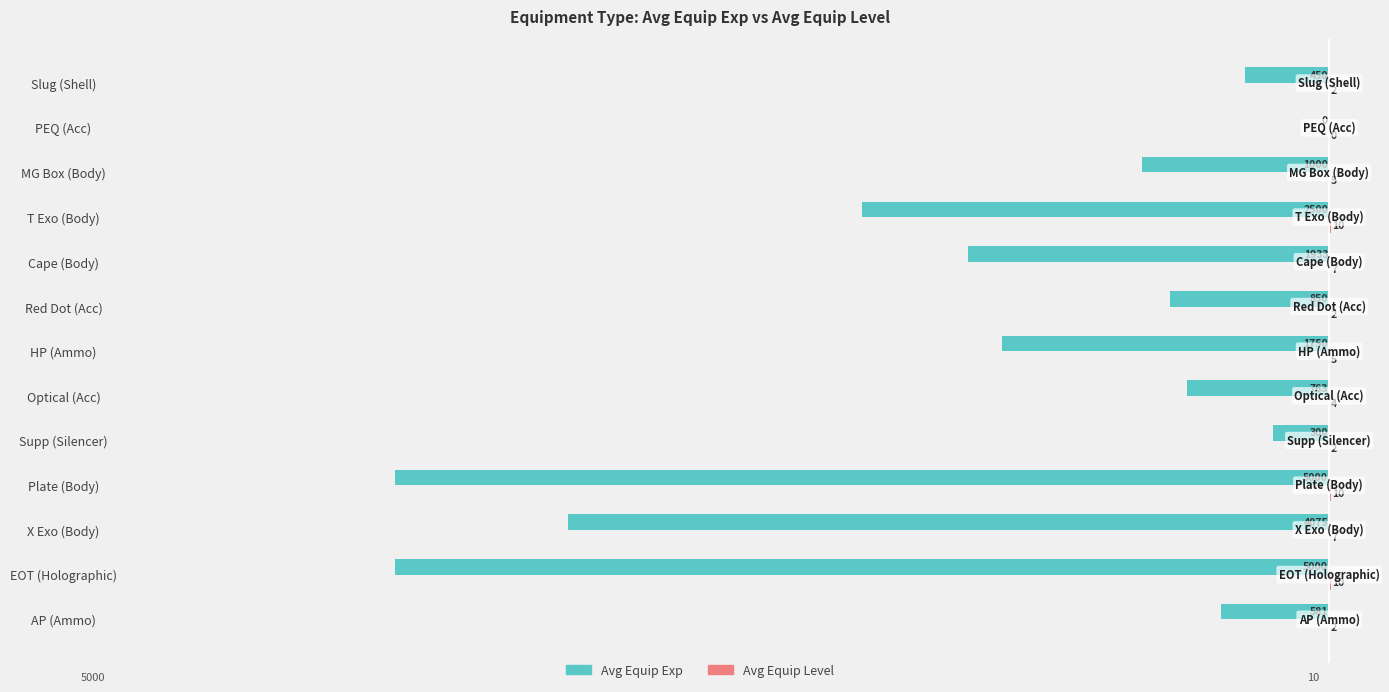

Which series changed the most between Cape (Body) and PEQ (Acc)?

Avg Equip Exp